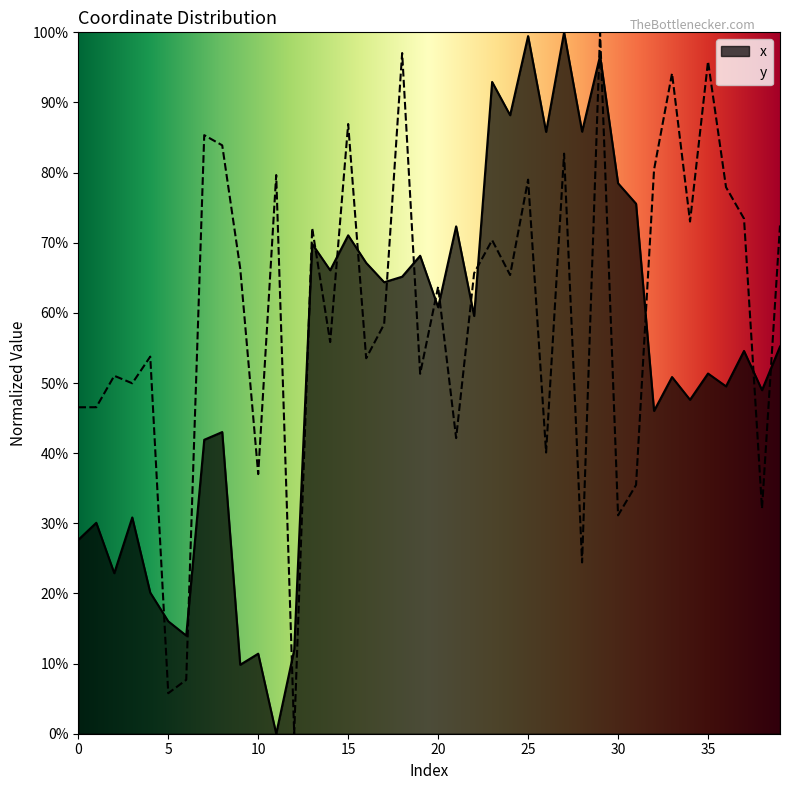

Between 31 and 4, which is larger?

31